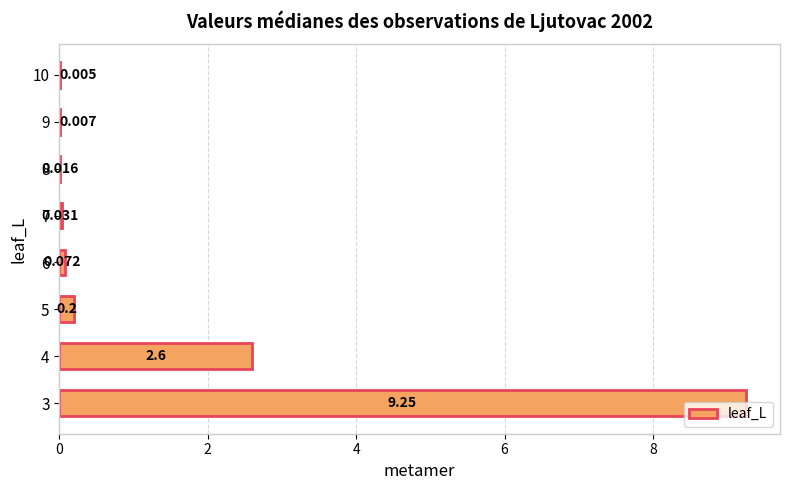

What is the sum of all values?

12.2